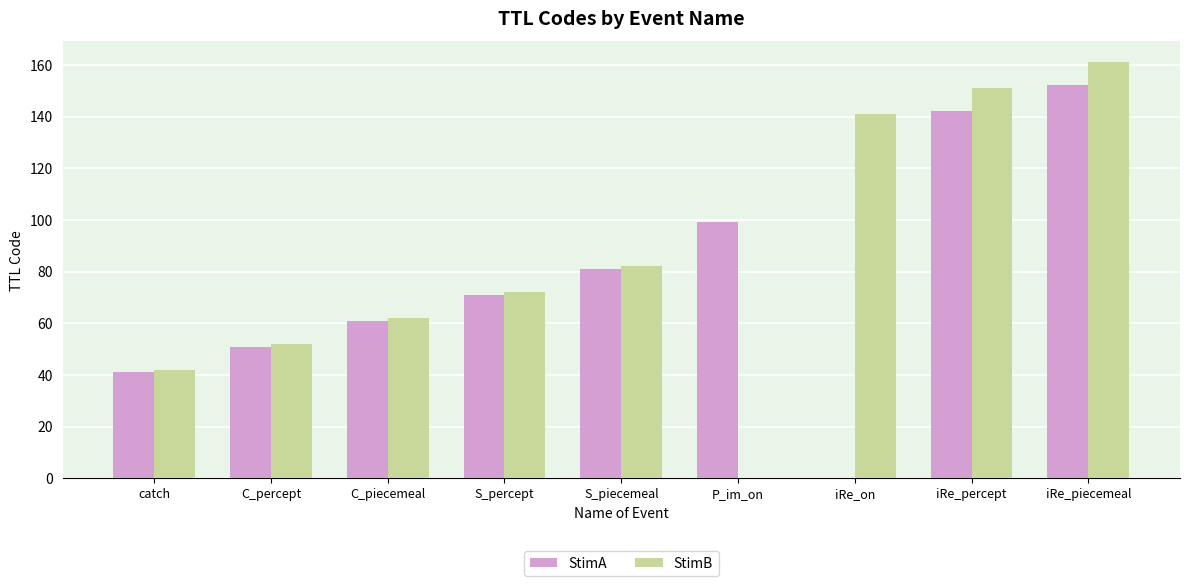

True or false: StimB has a value of 151 at iRe_percept.

True